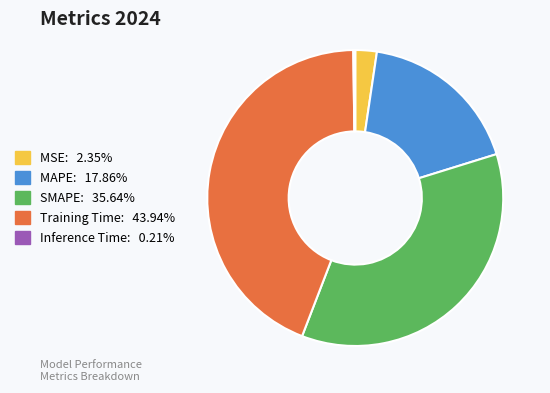

Is there any slice that represents more than half of the pie?

No